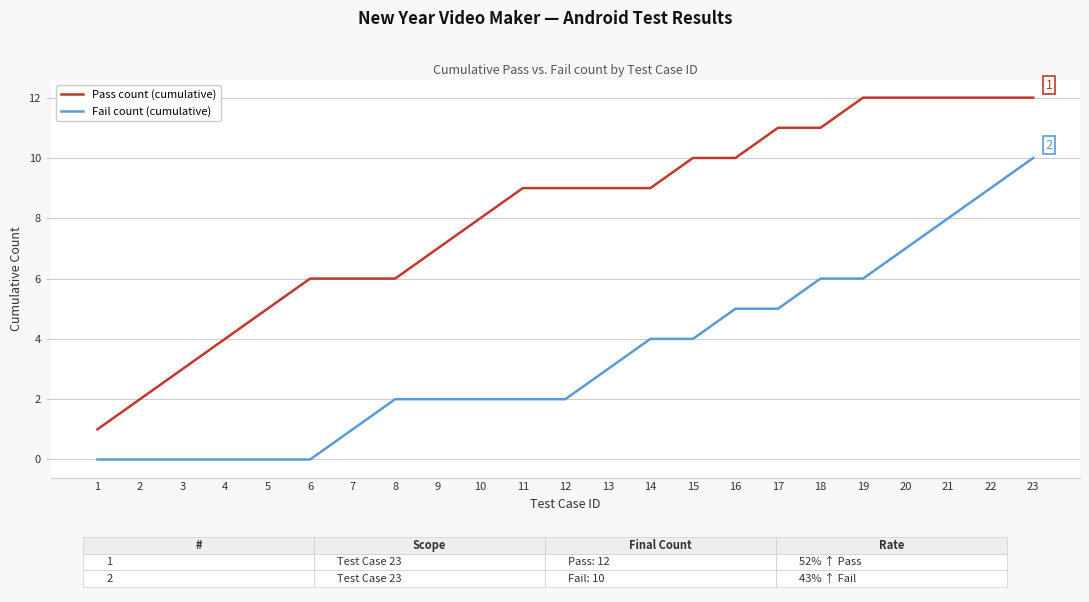

At which category is the sum across all series the highest?

23